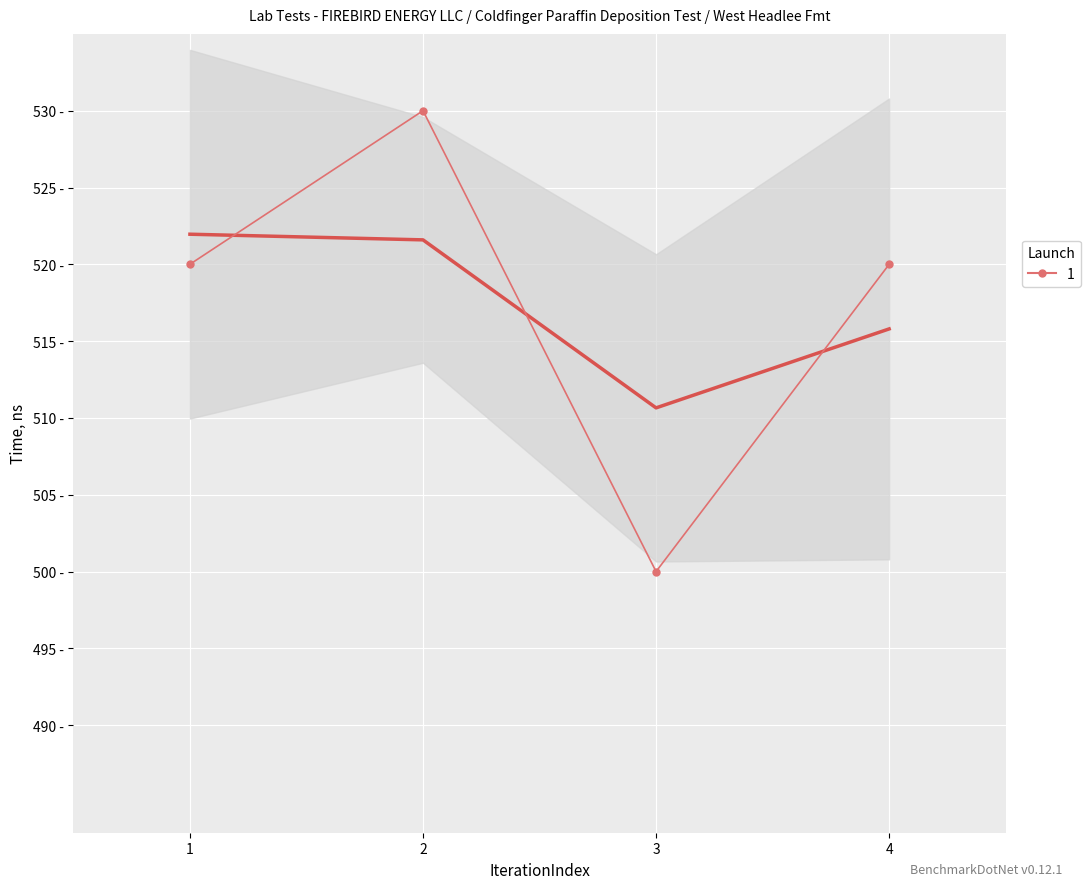

What is the value of the 1st point from the left?

520.0